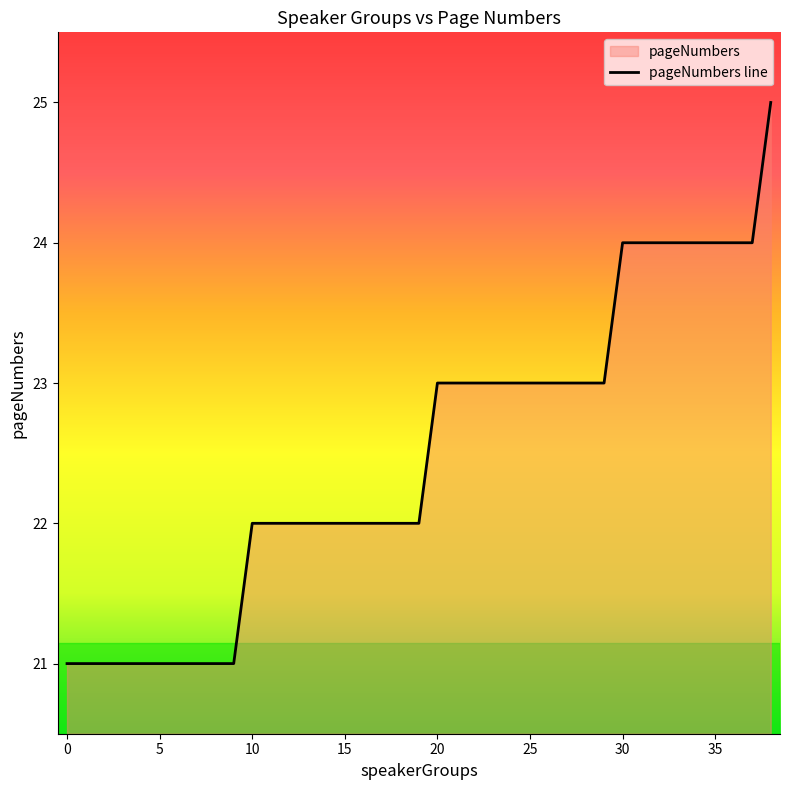

How many lines are shown in the chart?

1